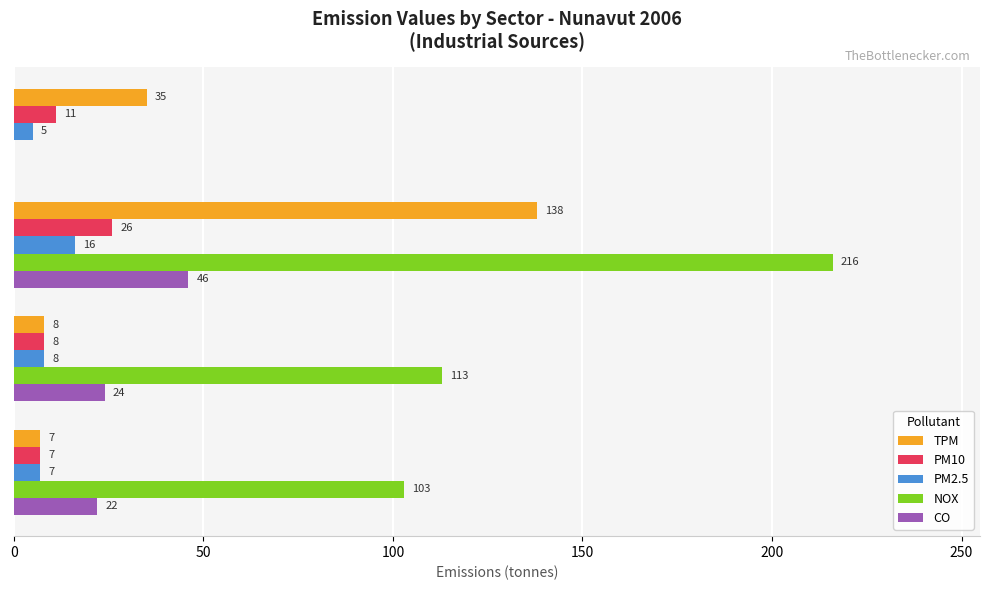

What is the greatest value displayed?

216